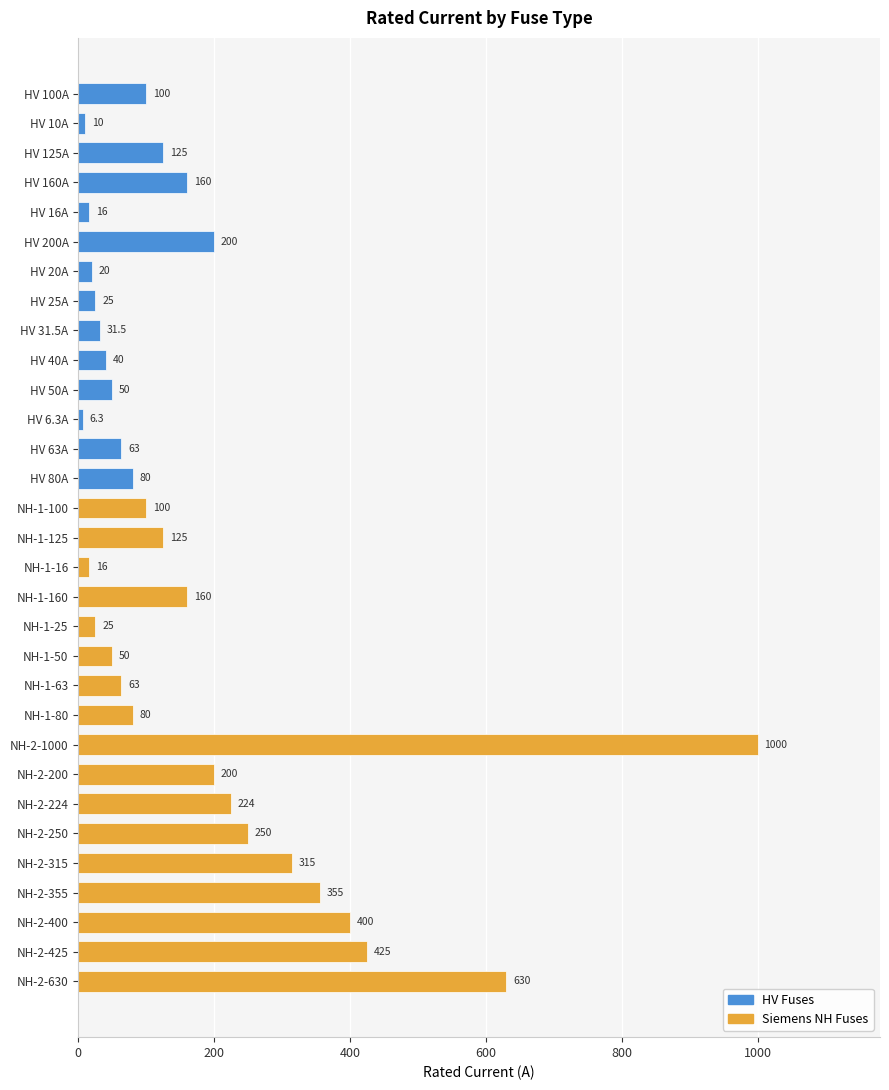

What position from the top is HV 50A?

11